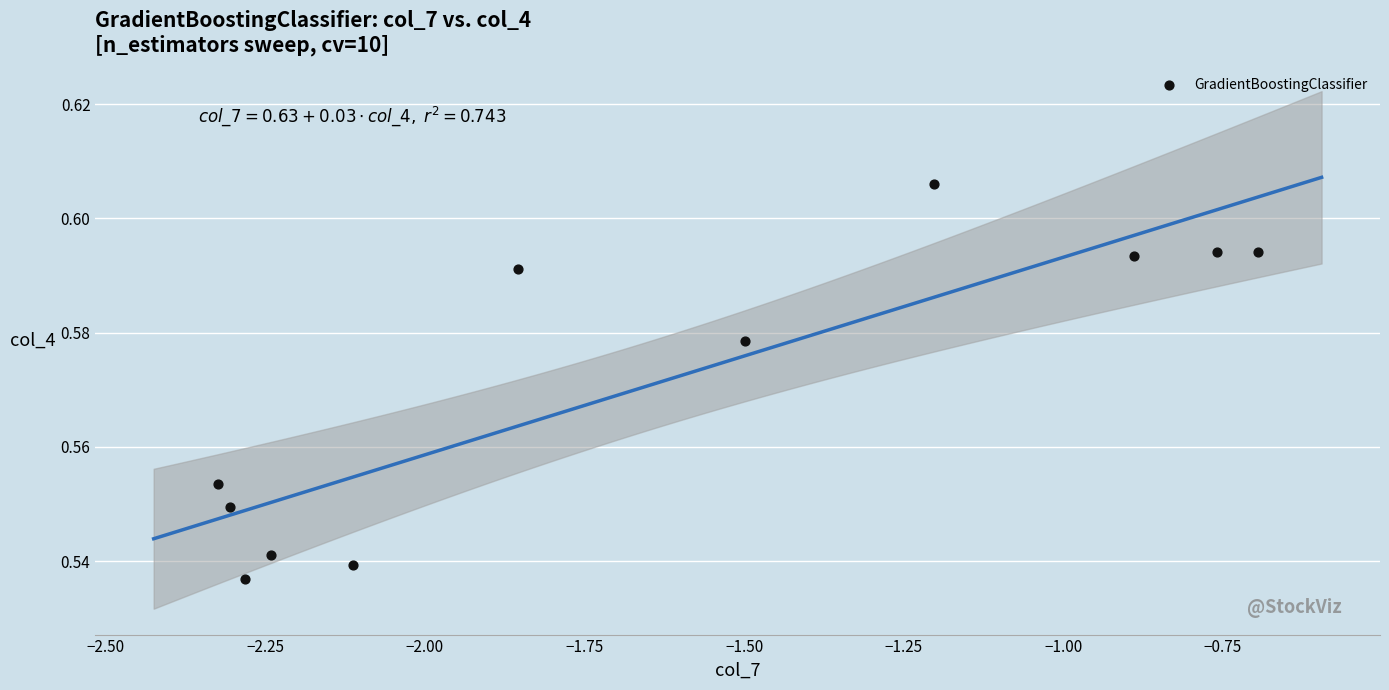

What is the average X value?

-1.7